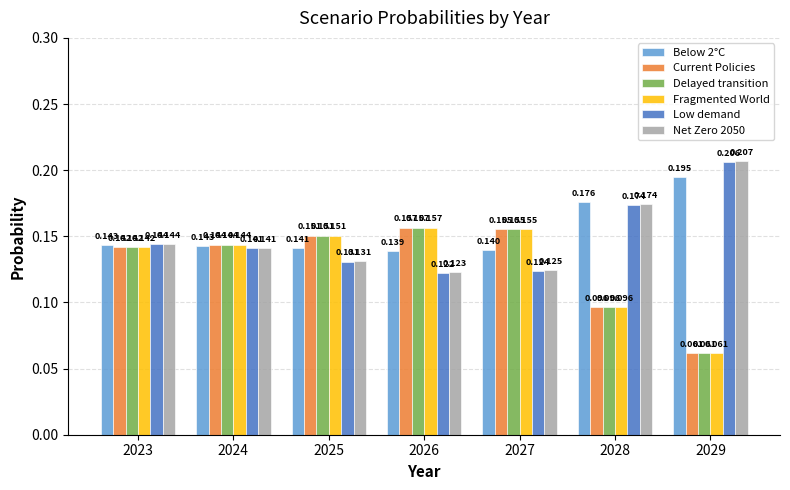

What is the sum of the Low demand values at 2027 and 2028?

0.3